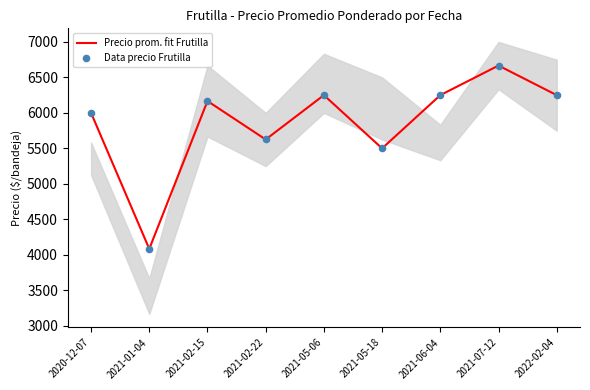

Which series reaches the maximum Y coordinate?

Precio prom. fit Frutilla